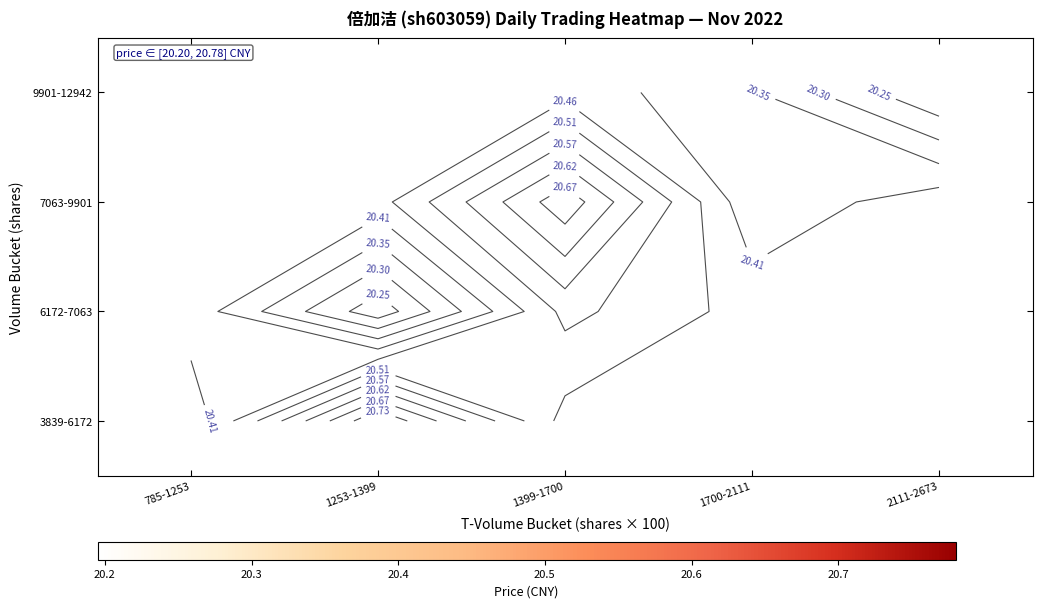

Between 1399-1700 and 1700-2111, which series saw the biggest shift?

7063-9901